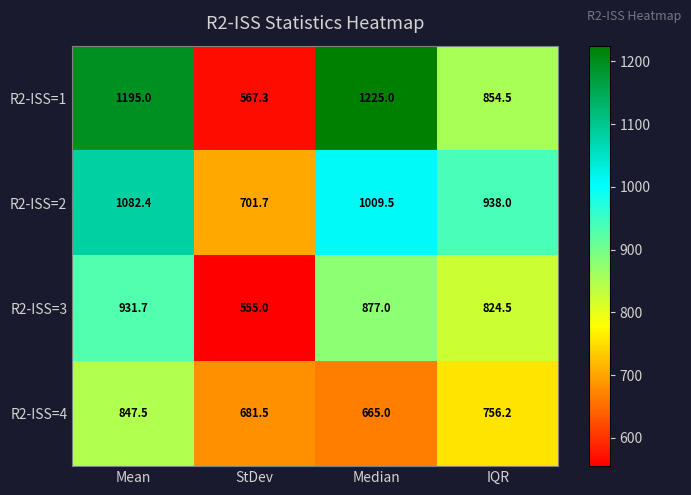

What is the sum of all R2-ISS=3 values?

3188.2